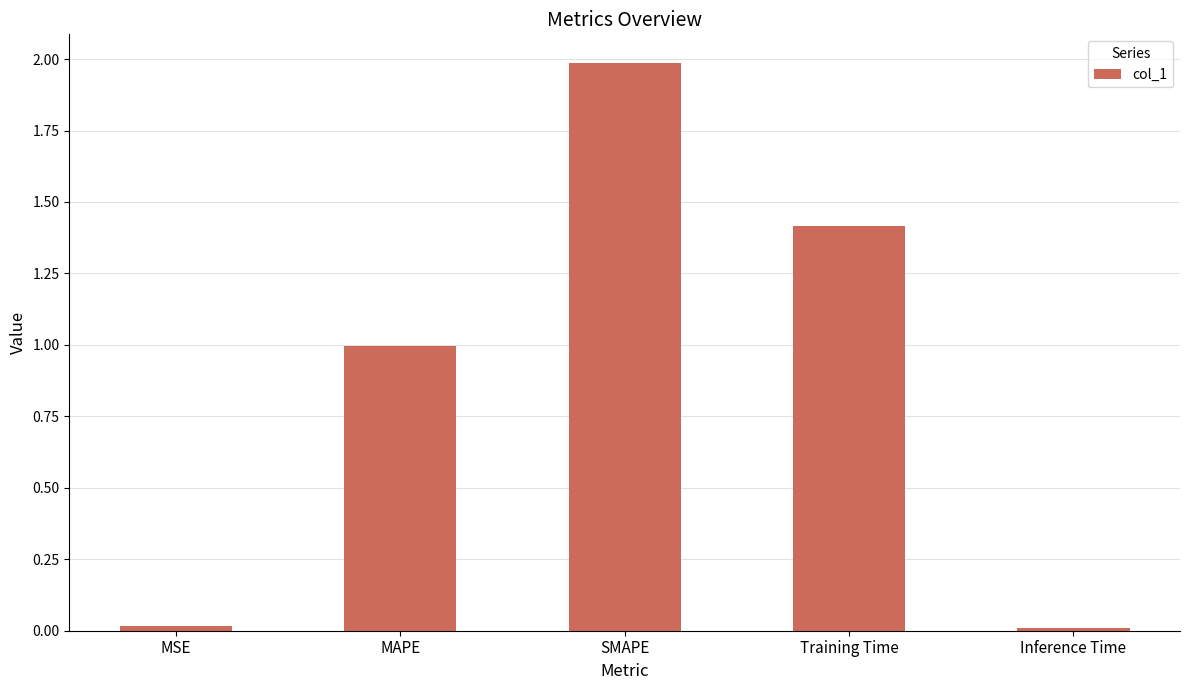

What position from the right is MAPE?

4